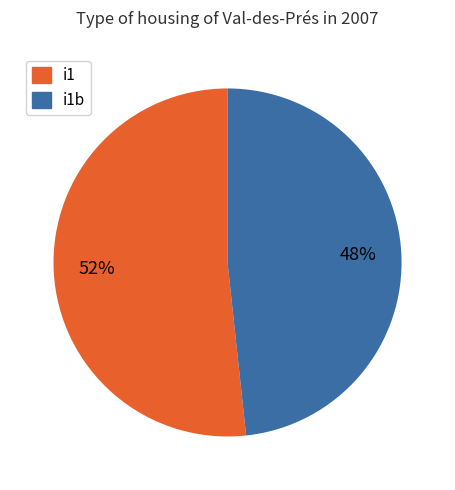

Which category has the smallest portion of the pie?

i1b